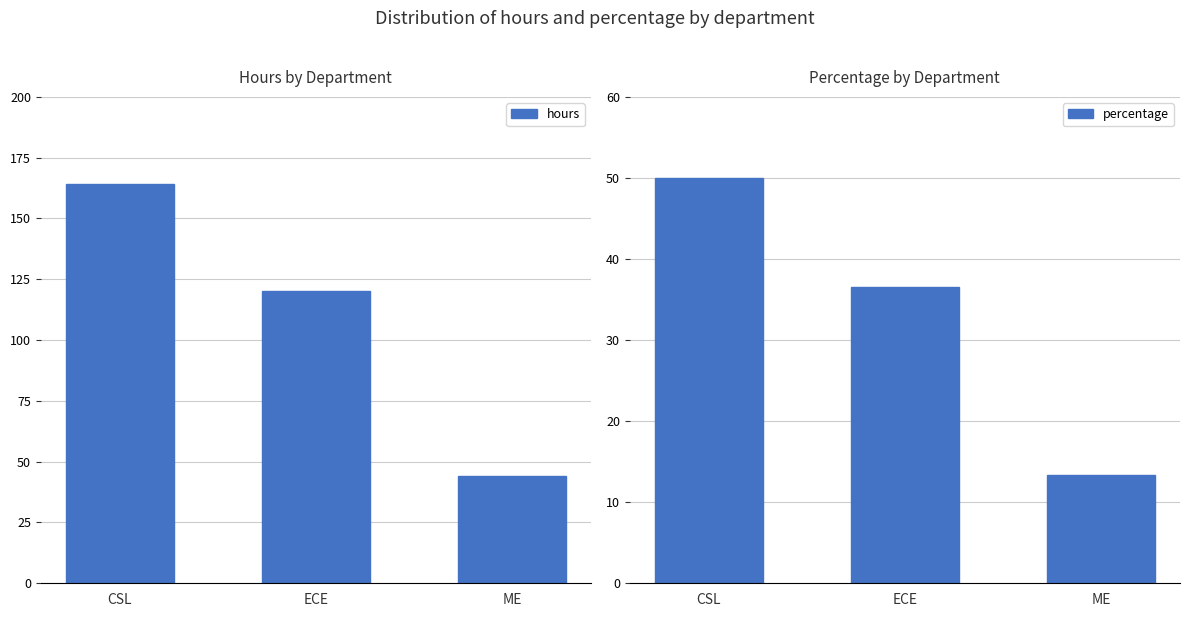

At ECE, list the series in order from smallest to largest.

percentage, hours